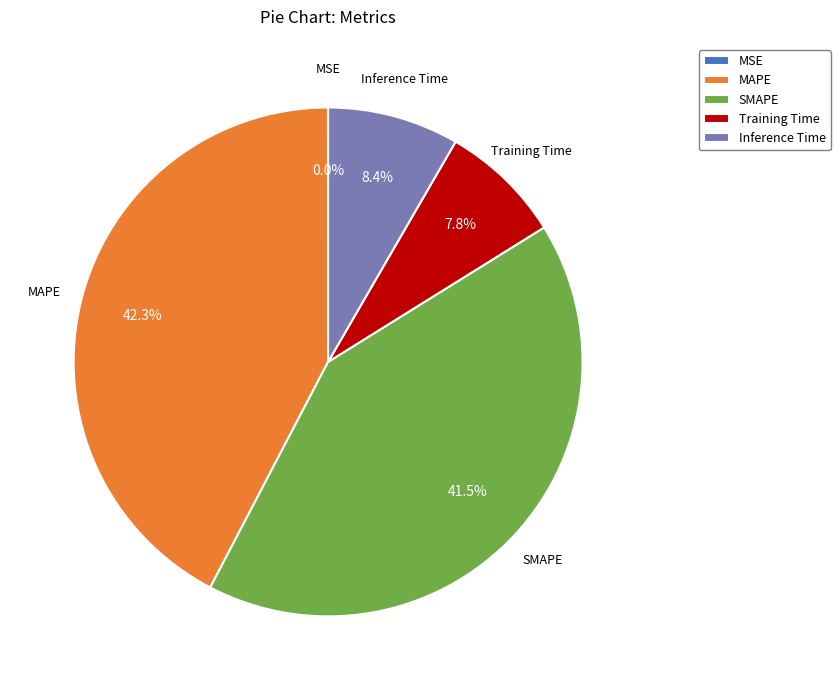

Does any single category account for the majority?

No